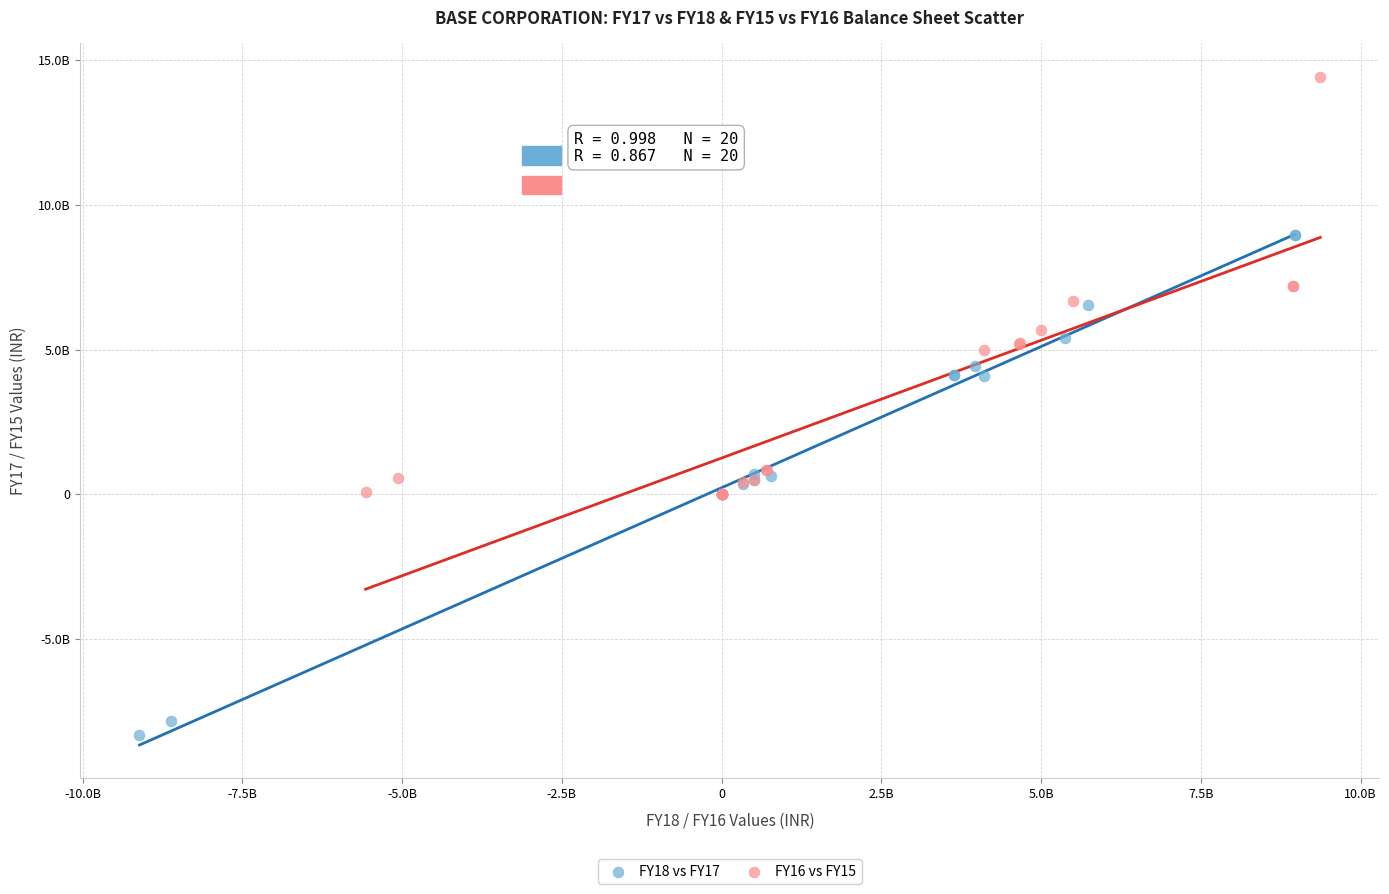

Which series contains the highest Y value?

FY16 vs FY15